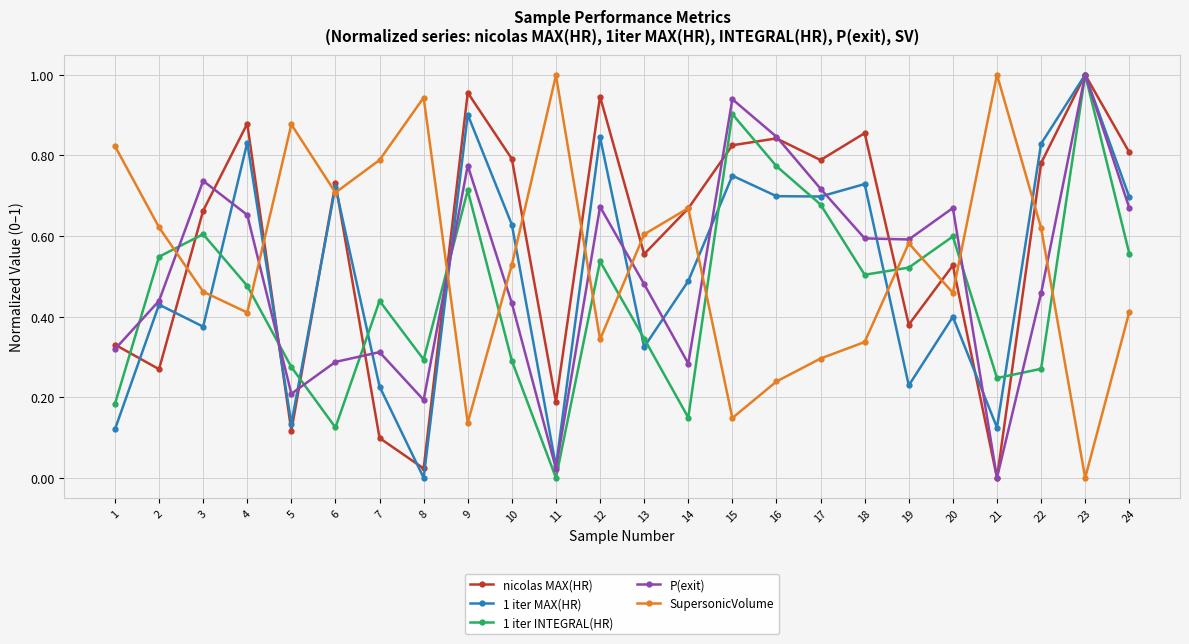

True or false: nicolas MAX(HR) has a value of 0.3 at 2.

True